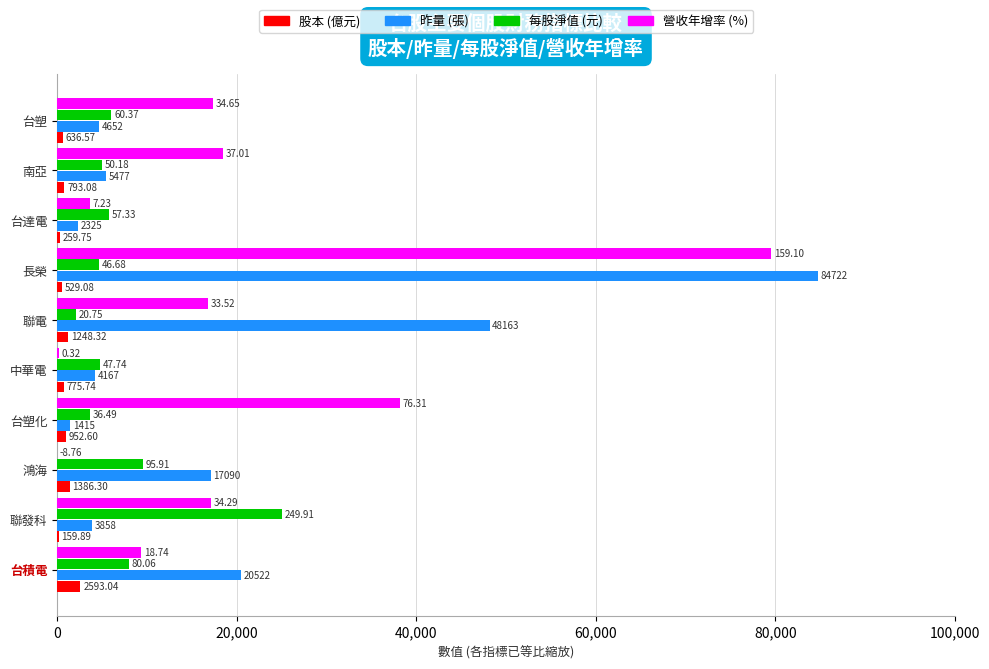

What is the sum of all 昨量 (張) values?

192391.0